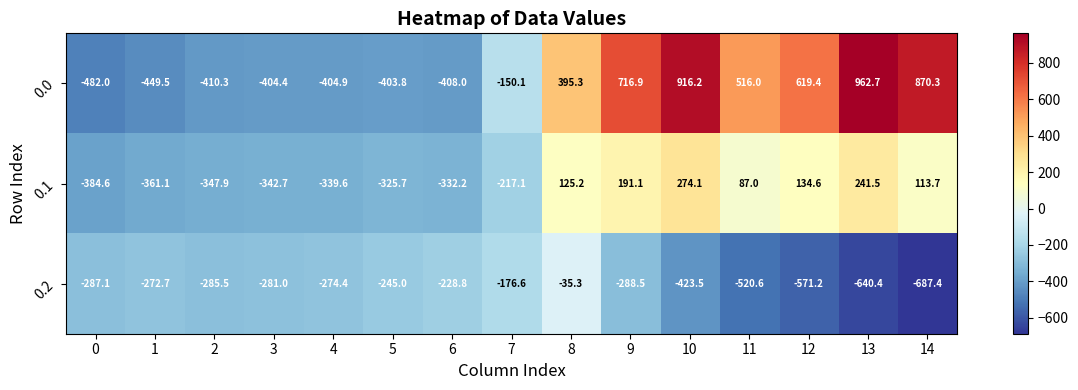

At how many categories does at least one series exceed 13?

7